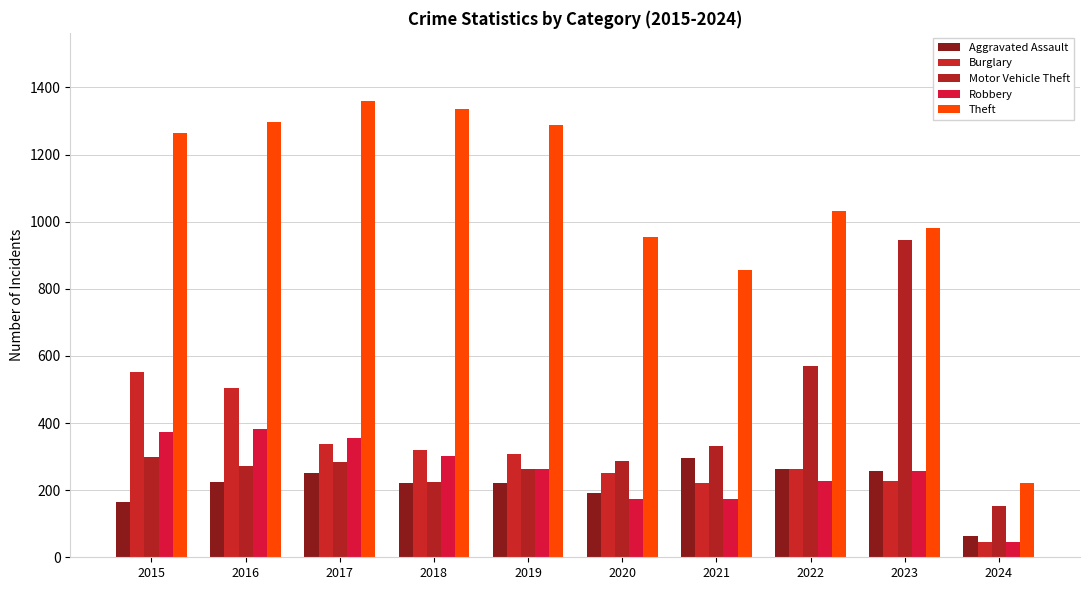

The Theft series shows 280 at 2022. True or false?

False